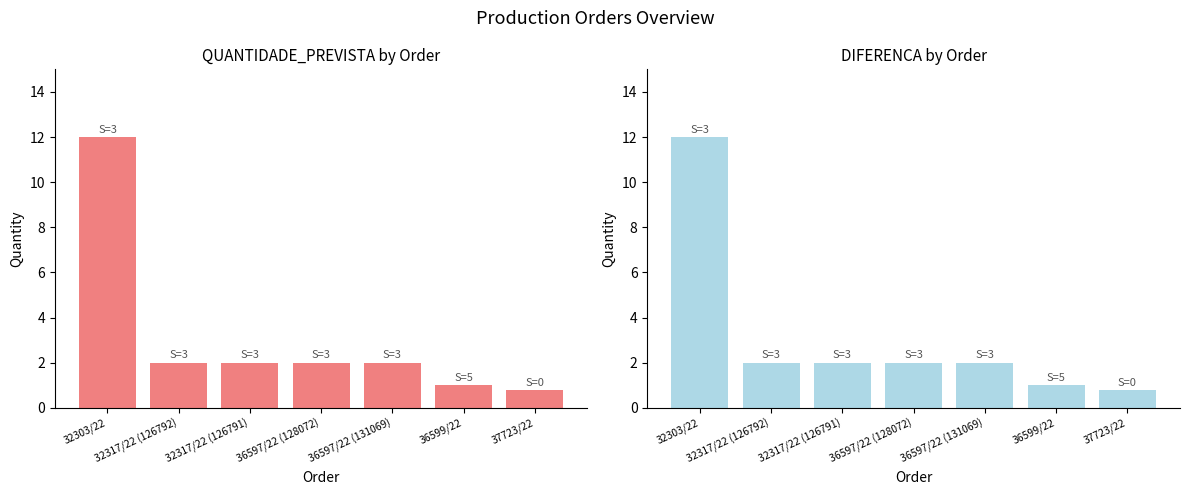

How many values in the DIFERENCA series are below 2?

2